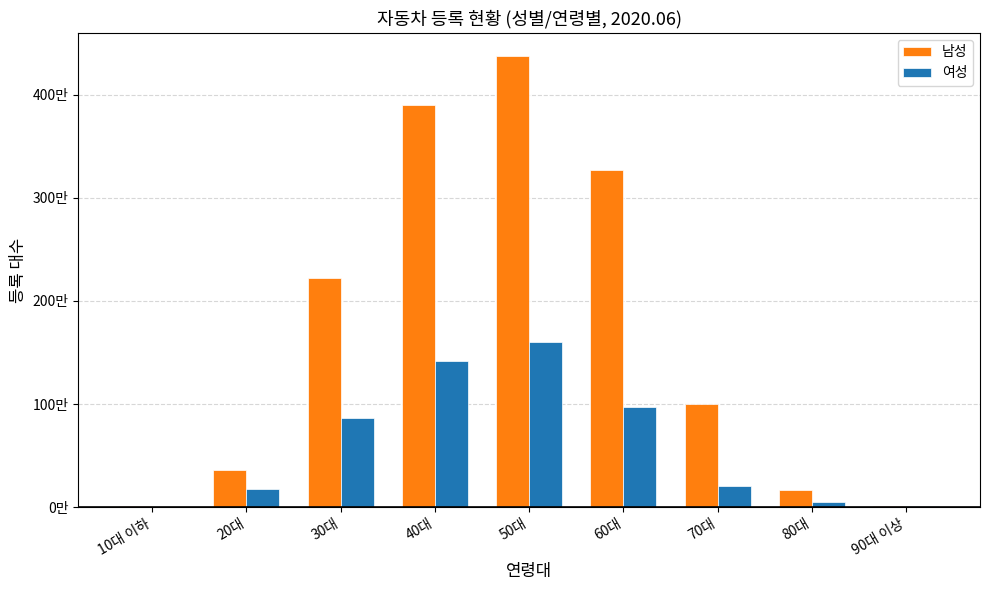

What is the highest value of the 남성 series?

4380450